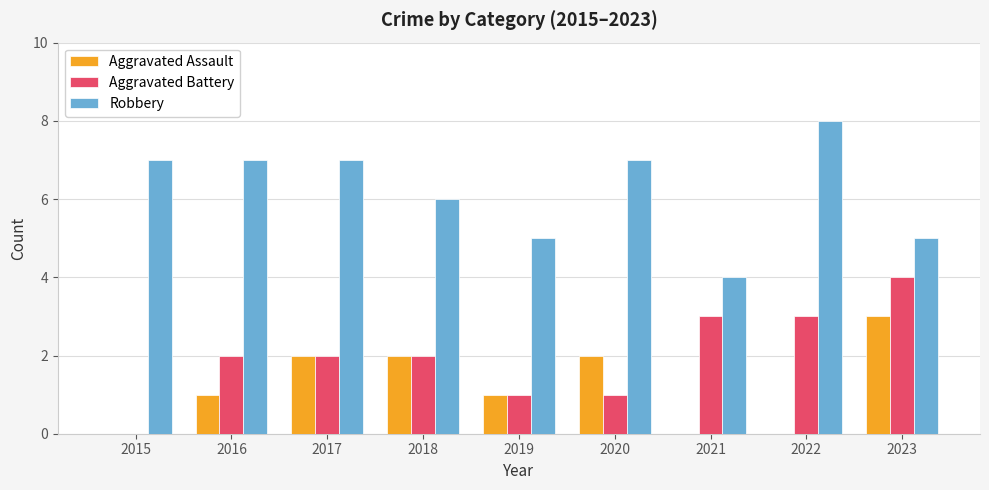

Reading left to right, list all the values displayed in this chart.

Aggravated Assault: 0	1	2	2	1	2	0	0	3
Aggravated Battery: 0	2	2	2	1	1	3	3	4
Robbery: 7	7	7	6	5	7	4	8	5